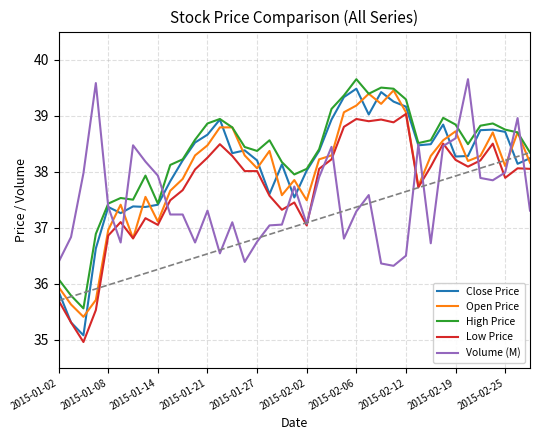

What are all the series names shown in the legend?

Close Price, Open Price, High Price, Low Price, Volume (M)